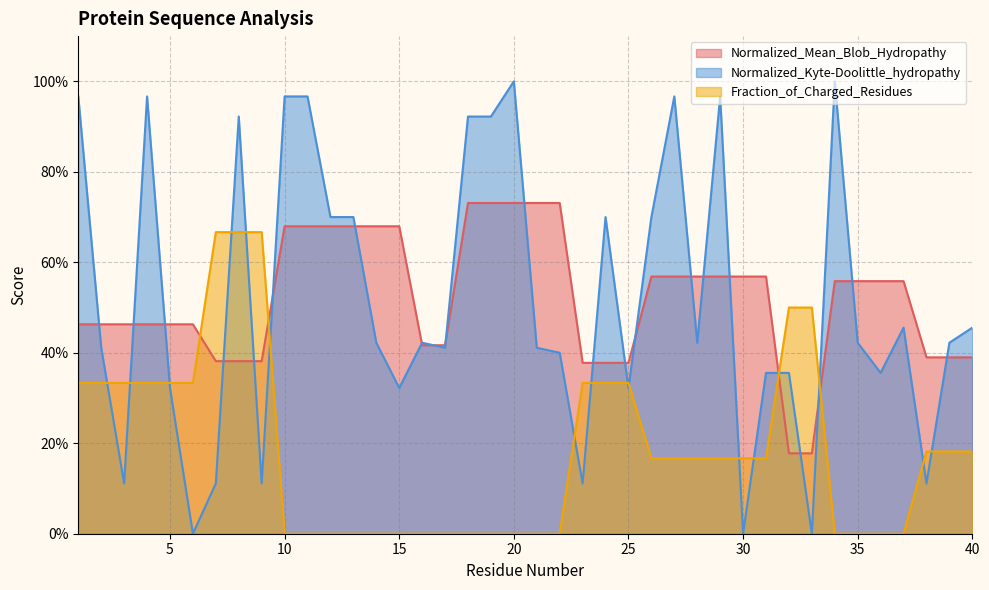

How many interior local valleys does the Normalized_Kyte-Doolittle_hydropathy series have?

12